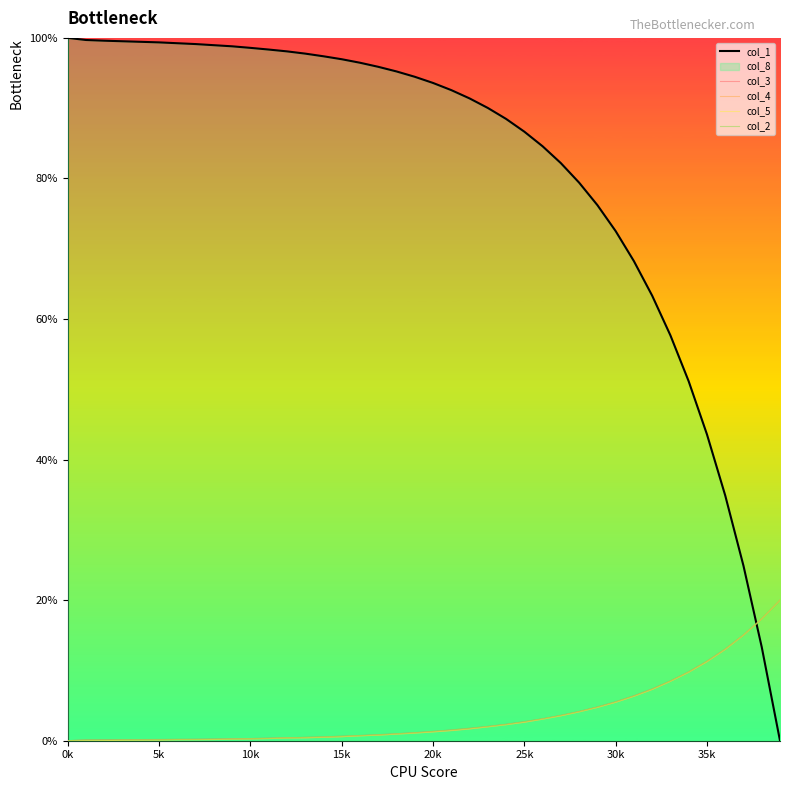

True or false: col_2 has a value of 1.5 at 21.

True